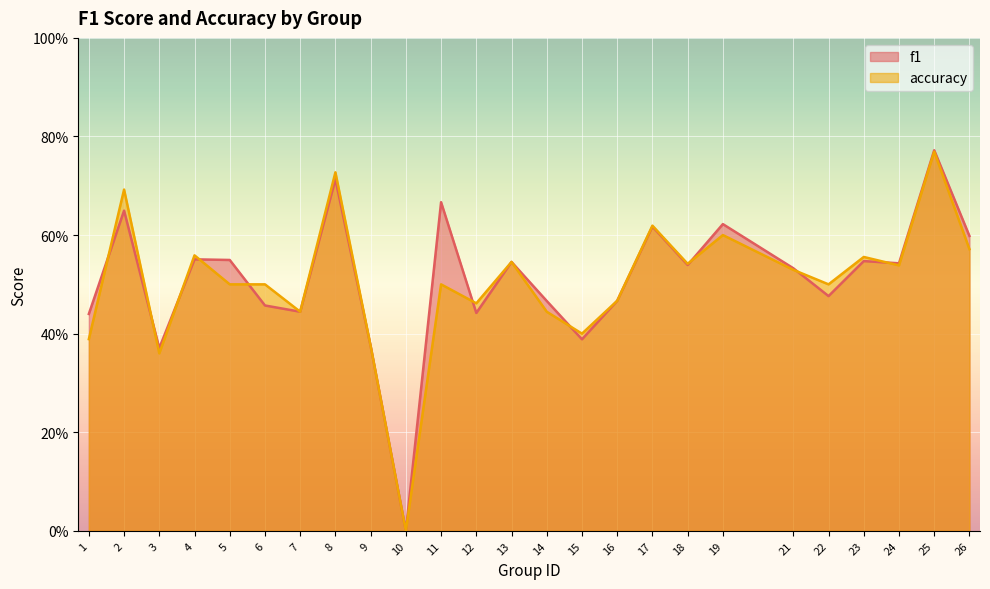

The f1 series shows 0.9 at 21. True or false?

False